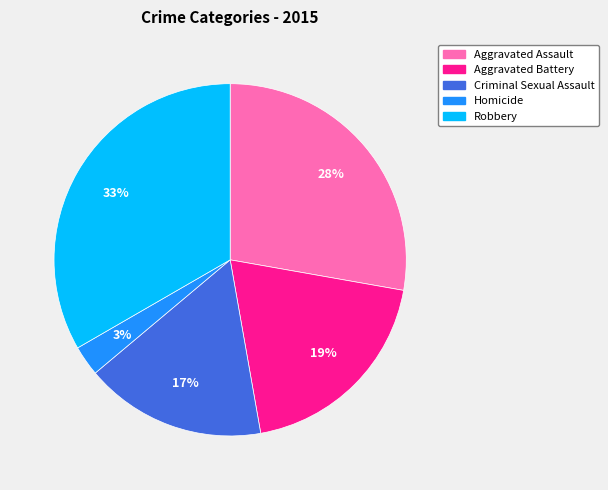

Is there a majority slice in this chart?

No